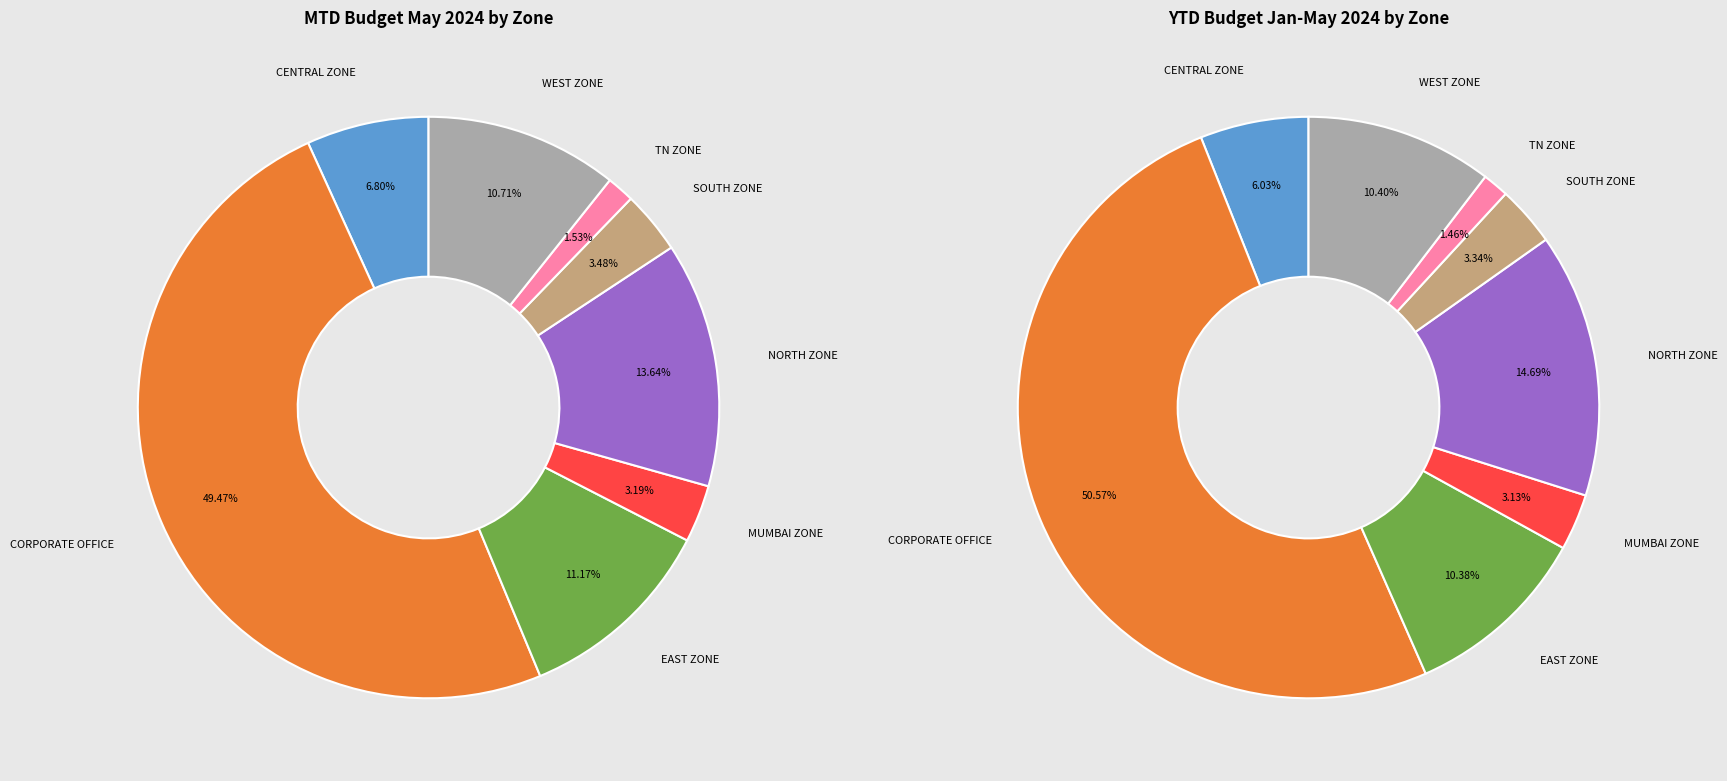

How many slices are in this pie chart?

8